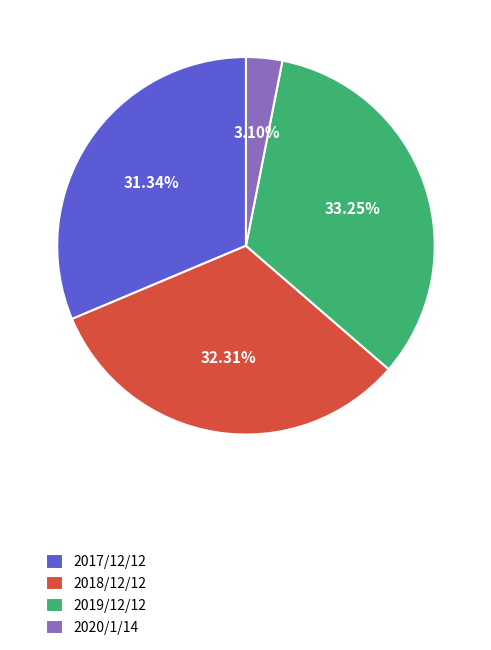

How many segments does this pie chart have?

4